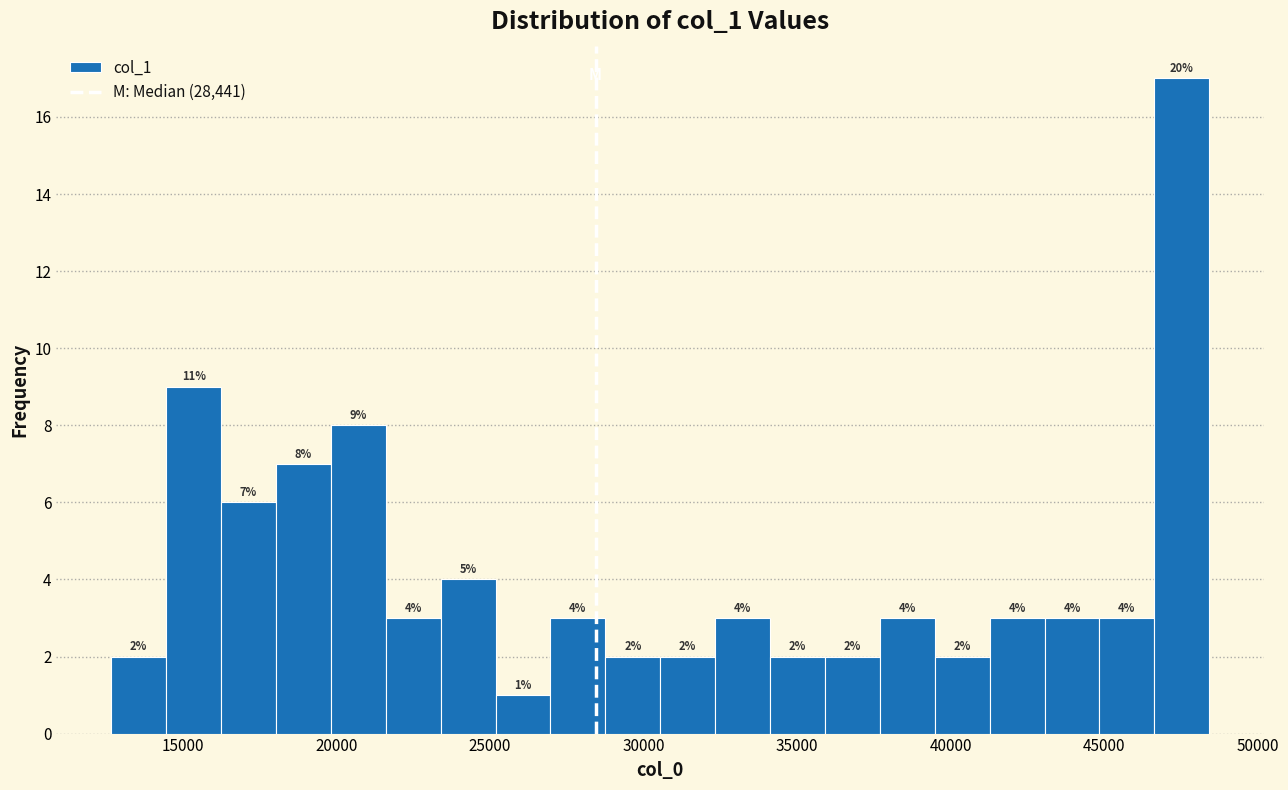

Read against the x-axis, roughly where is the centre of the tallest bar?

47500